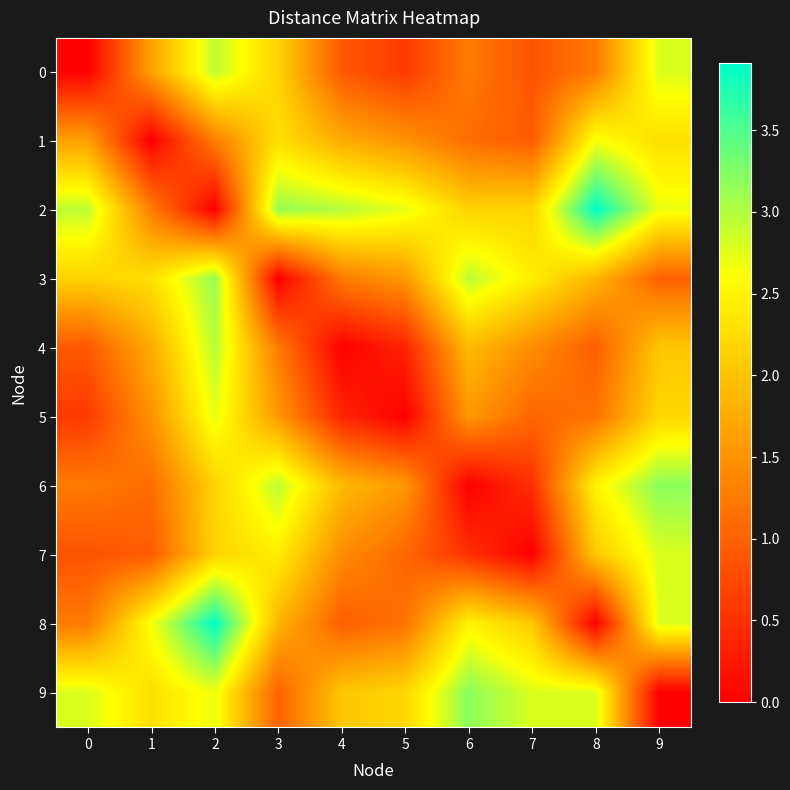

Reading left to right, transcribe all the data shown in this chart.

0: 0=0.0	1=1.6	2=2.9	3=2.1	4=0.9	5=0.6	6=1.3	7=0.8	8=1.3	9=2.8
1: 0=1.6	1=0.0	2=1.3	3=2.3	4=1.8	5=1.5	6=1.1	7=0.9	8=2.6	9=2.3
2: 0=2.9	1=1.3	2=0.0	3=3.1	4=3.0	5=2.7	6=2.1	7=2.2	8=3.9	9=2.7
3: 0=2.1	1=2.3	2=3.1	3=0.0	4=1.3	5=1.6	6=2.9	7=2.4	8=1.9	9=1.0
4: 0=0.9	1=1.8	2=3.0	3=1.3	4=0.0	5=0.4	6=1.9	7=1.4	8=1.0	9=2.0
5: 0=0.6	1=1.5	2=2.7	3=1.6	4=0.4	5=0.0	6=1.6	7=1.1	8=1.2	9=2.2
6: 0=1.3	1=1.1	2=2.1	3=2.9	4=1.9	5=1.6	6=0.0	7=0.5	8=2.5	9=3.2
7: 0=0.8	1=0.9	2=2.2	3=2.4	4=1.4	5=1.1	6=0.5	7=0.0	8=2.1	9=2.8
8: 0=1.3	1=2.6	2=3.9	3=1.9	4=1.0	5=1.2	6=2.5	7=2.1	8=0.0	9=2.8
9: 0=2.8	1=2.3	2=2.7	3=1.0	4=2.0	5=2.2	6=3.2	7=2.8	8=2.8	9=0.0